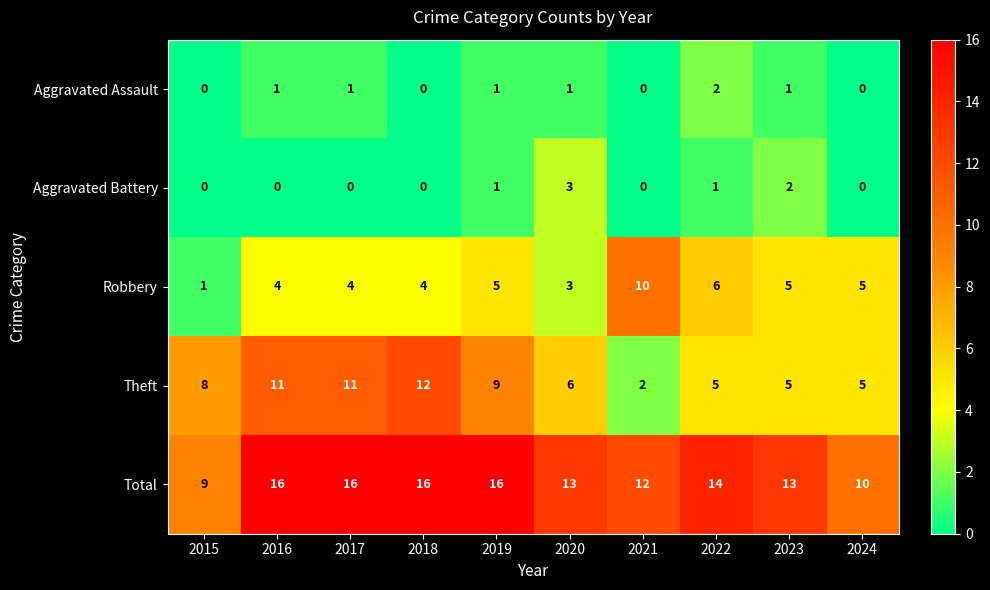

Which series has the largest total across all categories?

Total